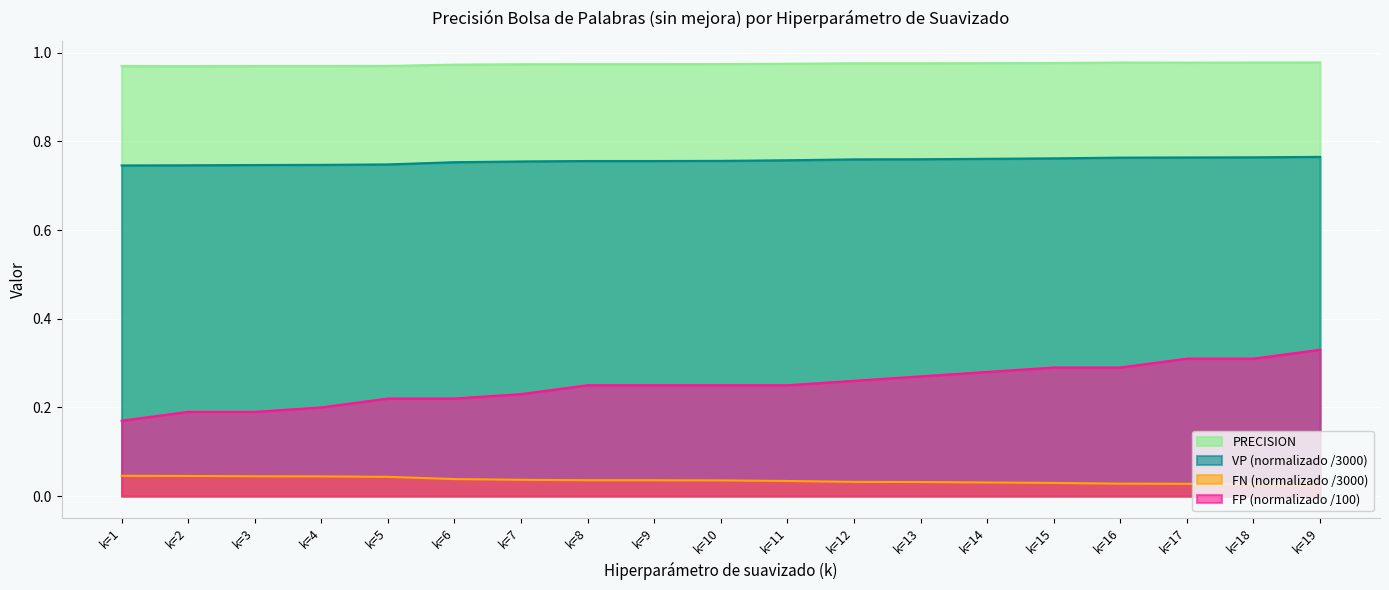

At which category does PRECISION reach its first local peak?

k=16